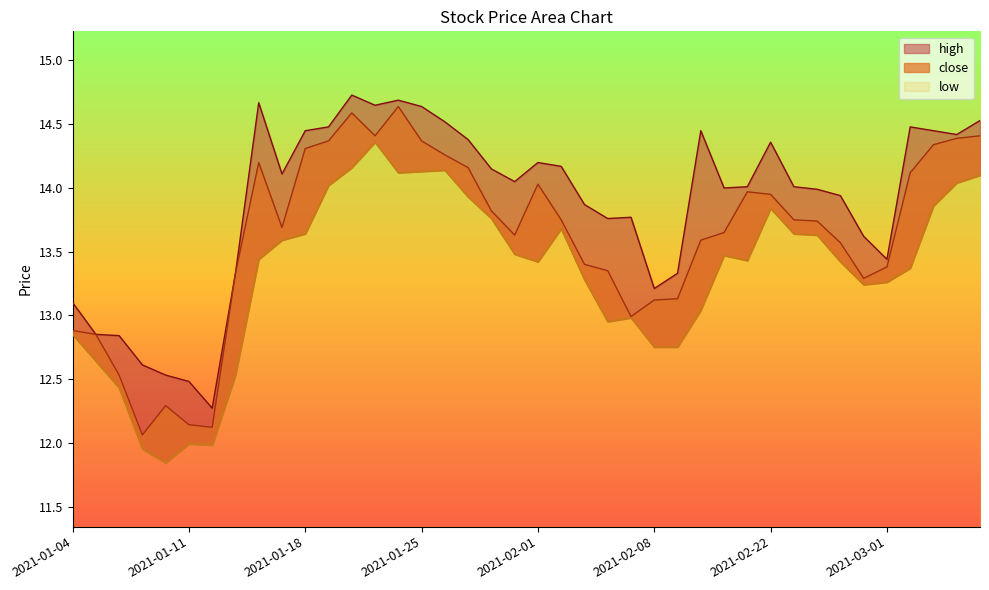

How many series are shown in this chart?

3